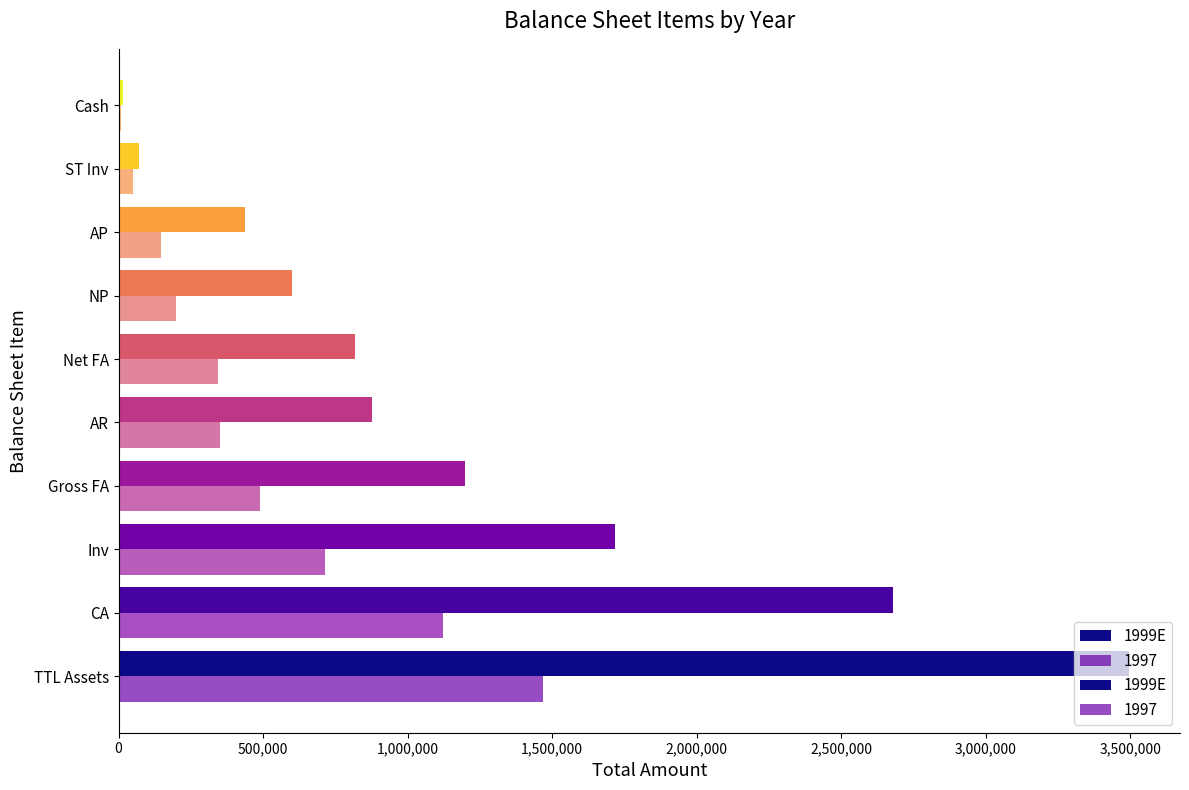

How many categories are shown in the chart?

10